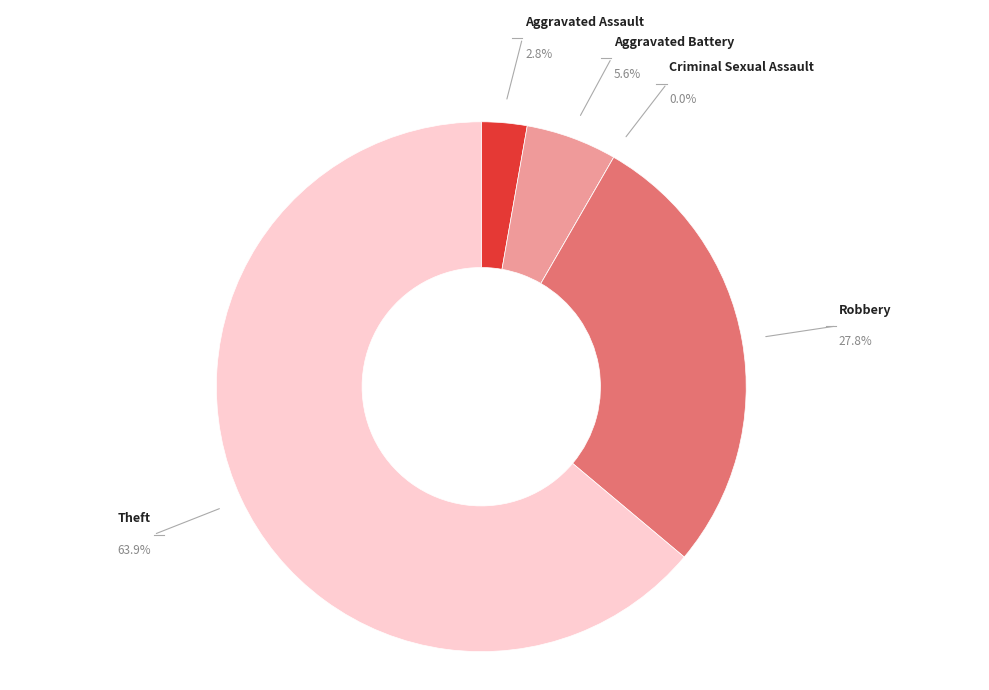

Rank the categories by value from lowest to highest.

Criminal Sexual Assault, Aggravated Assault, Aggravated Battery, Robbery, Theft